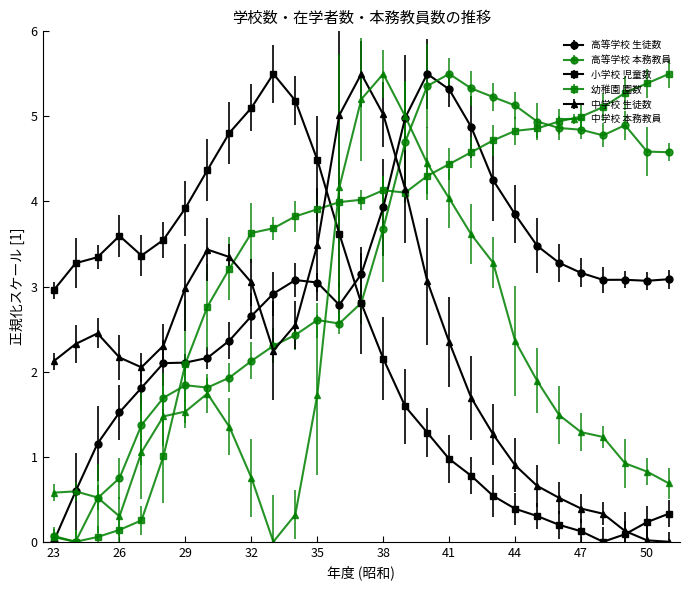

True or false: 中学校 本務教員 has more than 1 interior local peaks.

True